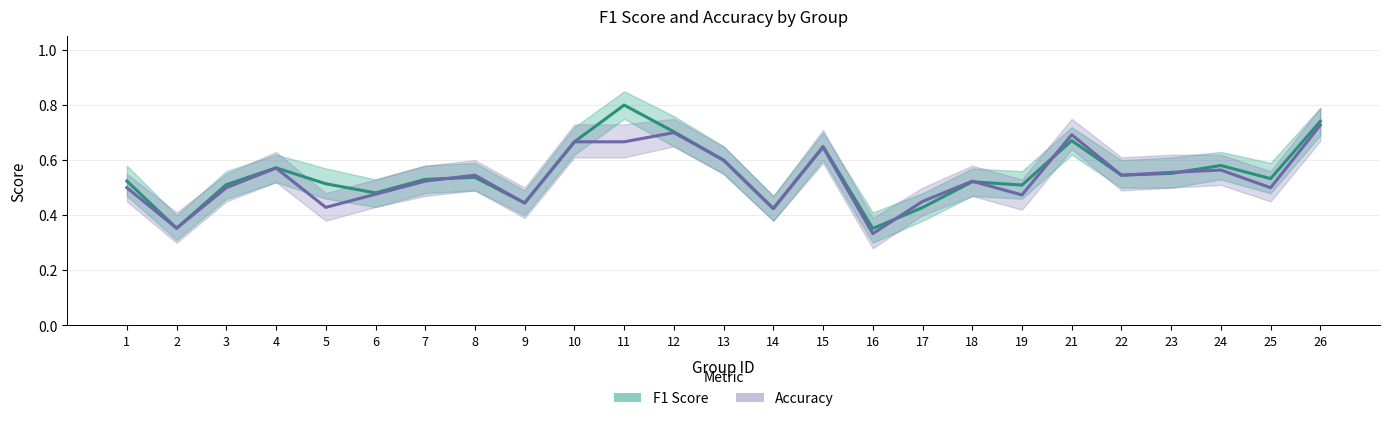

At how many categories does at least one series exceed 0?

25